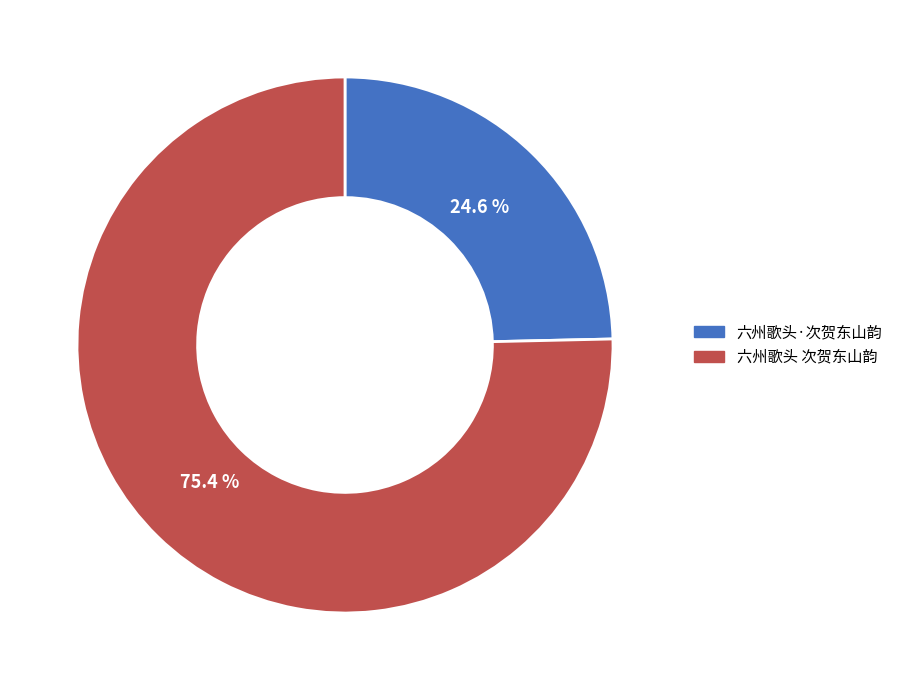

Between 六州歌头·次贺东山韵 and 六州歌头 次贺东山韵, which is larger?

六州歌头 次贺东山韵